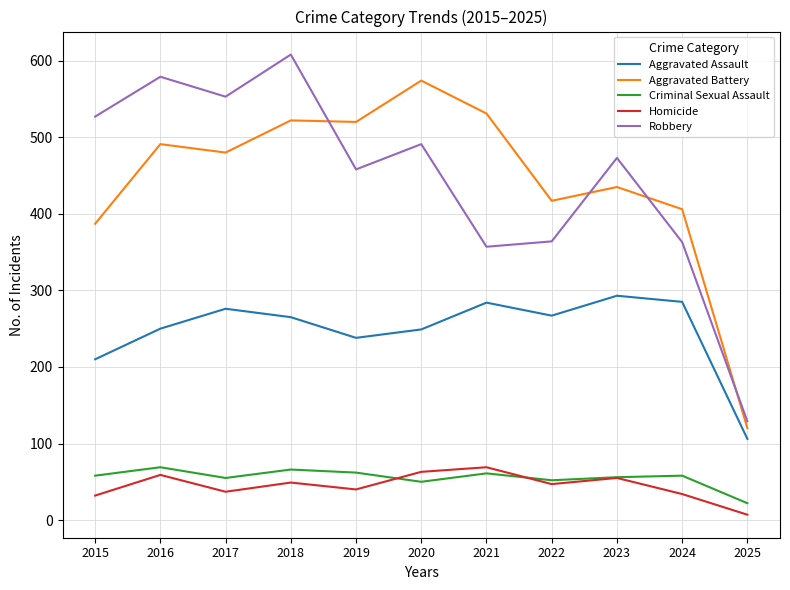

Is the value of Aggravated Assault at 2016 greater than the value of Homicide at 2023?

Yes